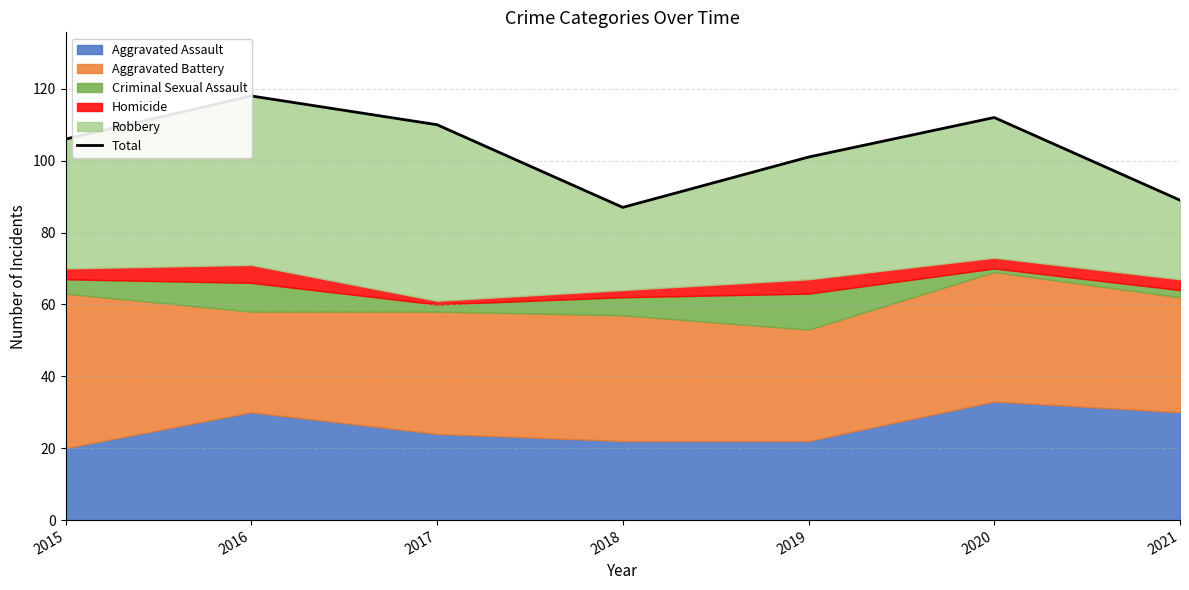

Which has a higher value, 2018 or 2019?

2019